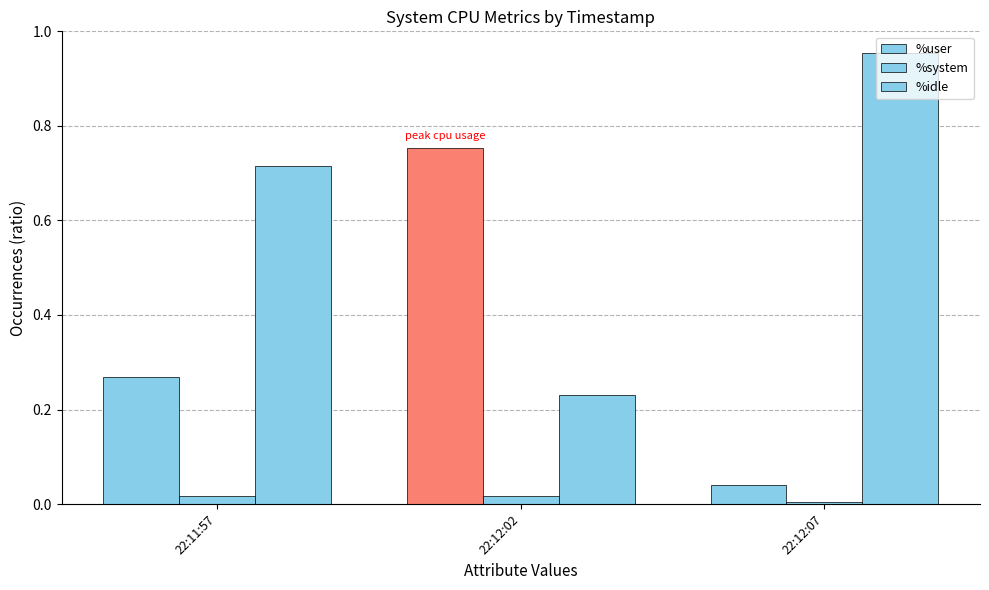

How many bars are there in total?

9